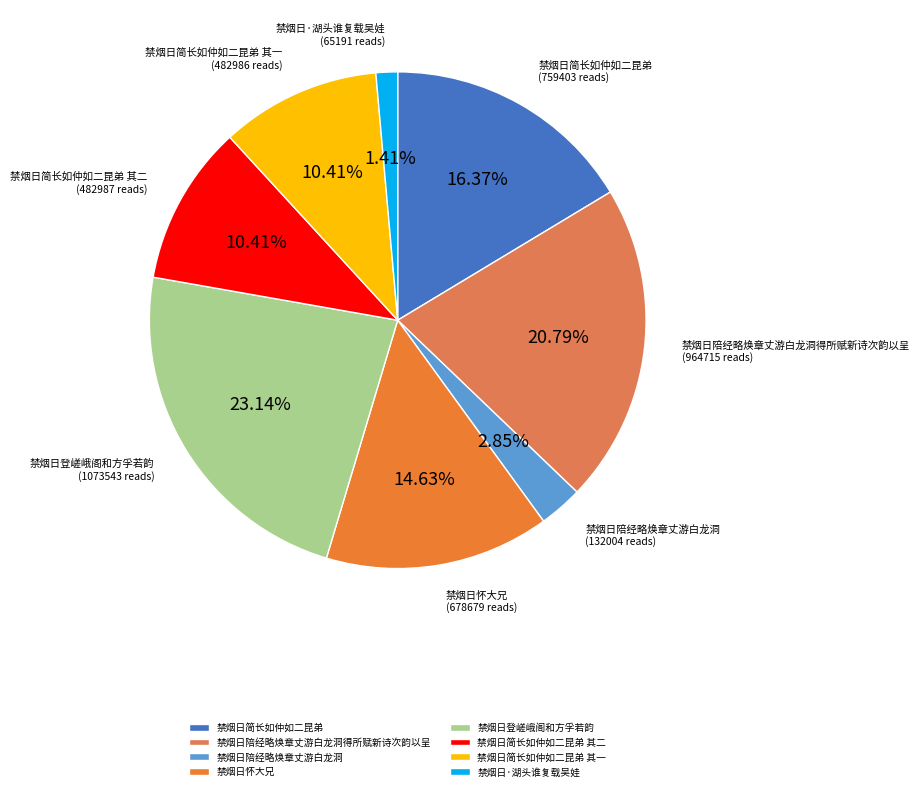

To the nearest percent, what percentage of the pie is 禁烟日陪经略焕章丈游白龙洞得所赋新诗次韵以呈?

21%